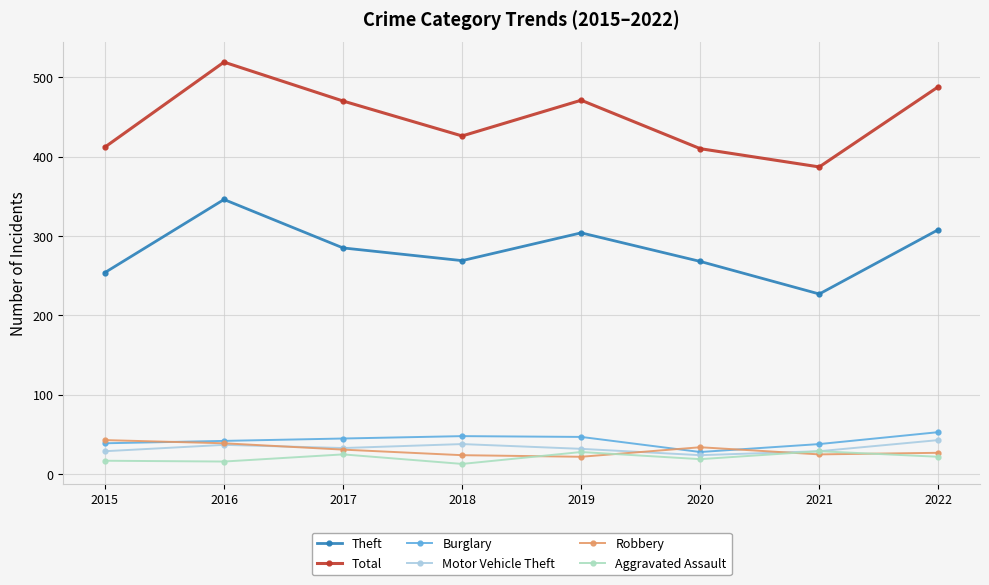

What is the lowest value of the Aggravated Assault series?

13